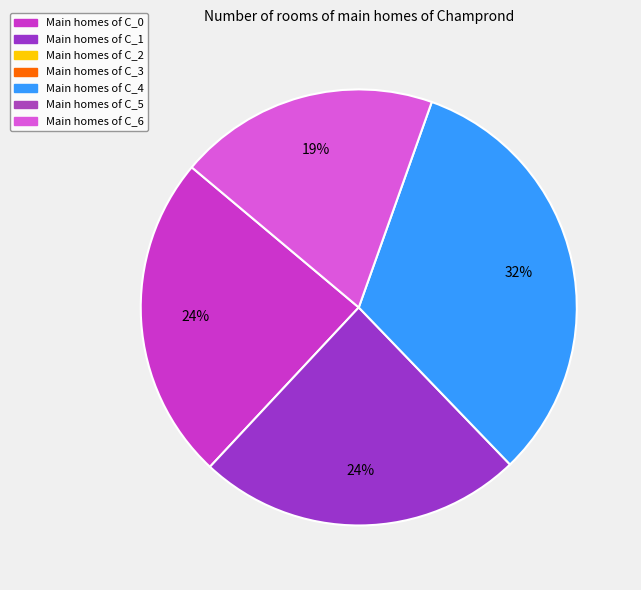

To the nearest percent, what is the difference between the largest and smallest slice percentages?

13%